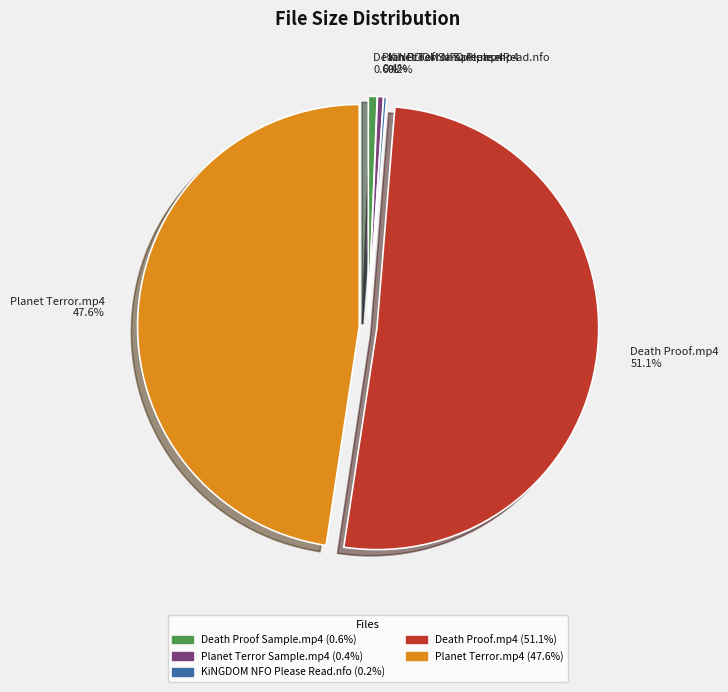

What is the largest slice in the pie chart?

Death Proof.mp4